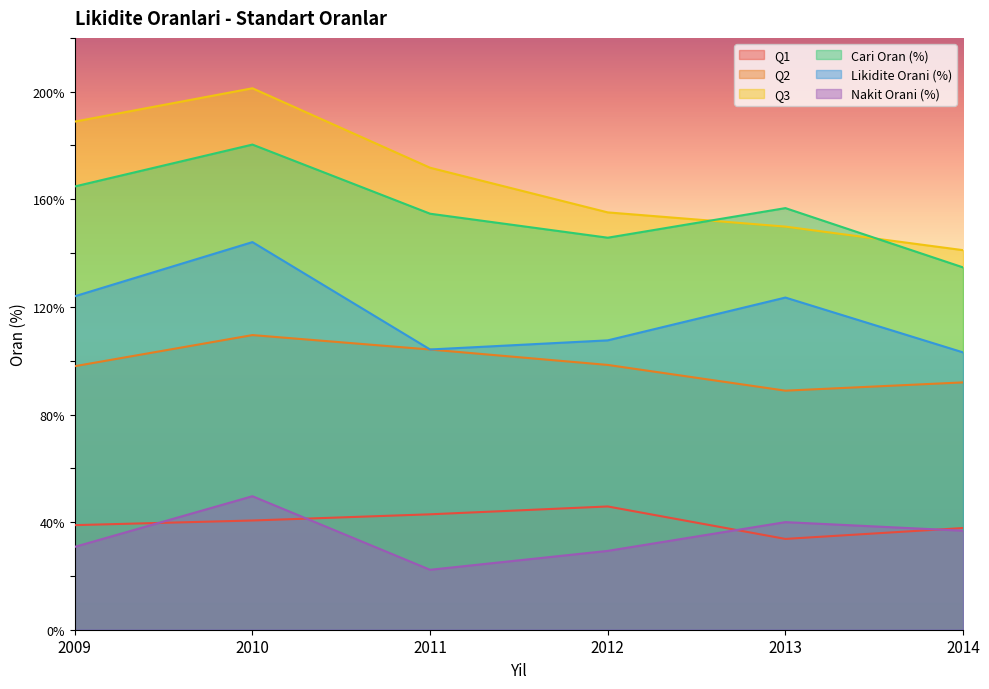

List the labels in order of Cari Oran (%) value, smallest first.

2014, 2012, 2011, 2013, 2009, 2010